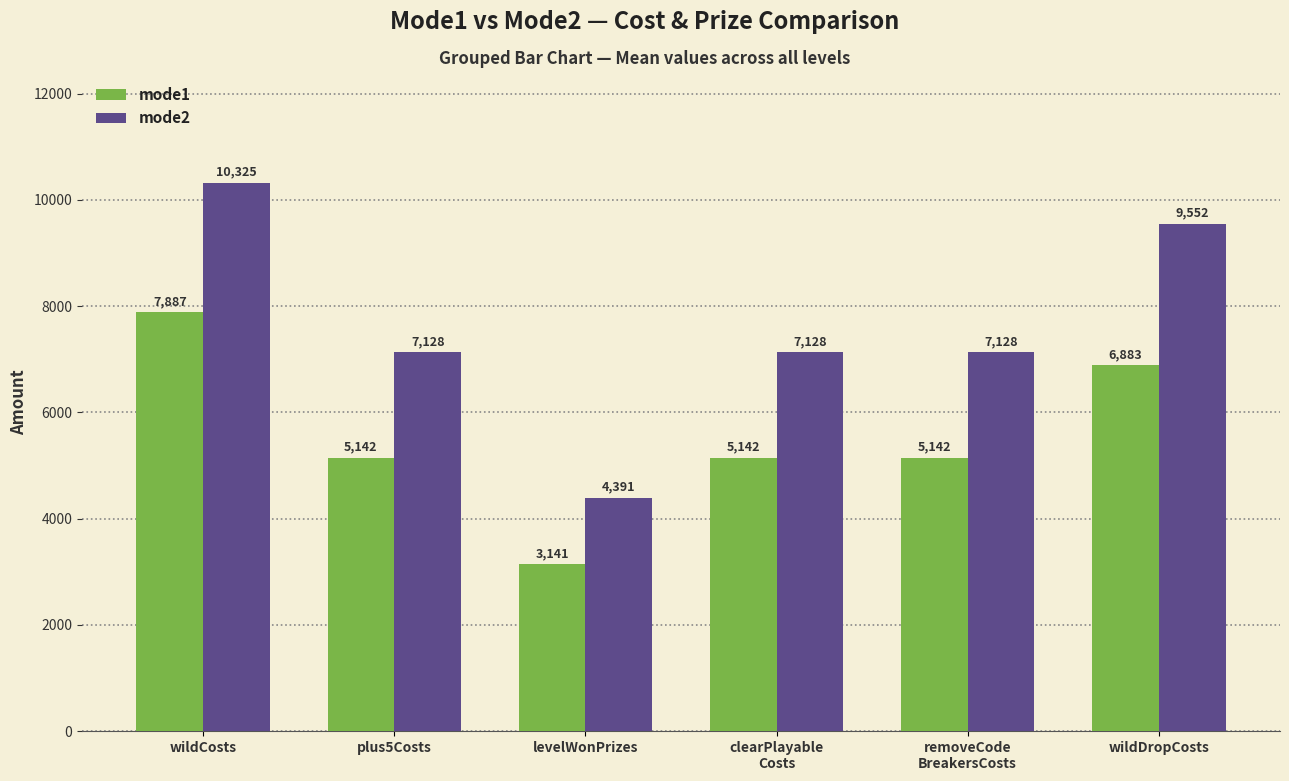

Where does the mode1 series first go above 5142?

wildCosts